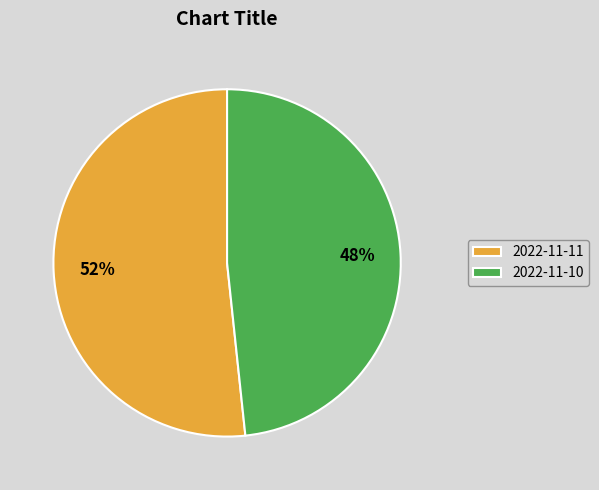

Count the number of slices in the pie.

2